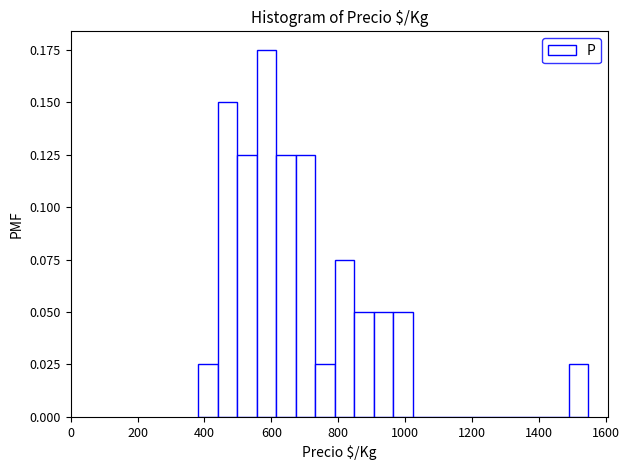

Read against the x-axis, roughly where is the centre of the tallest bar?

580